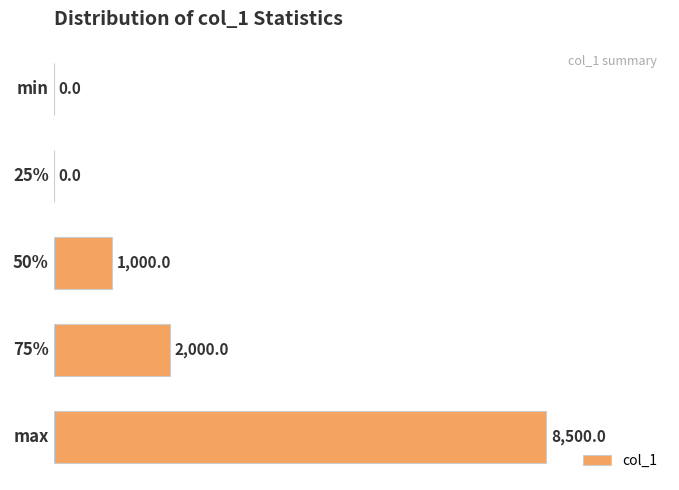

Which category has the highest value across all series?

max